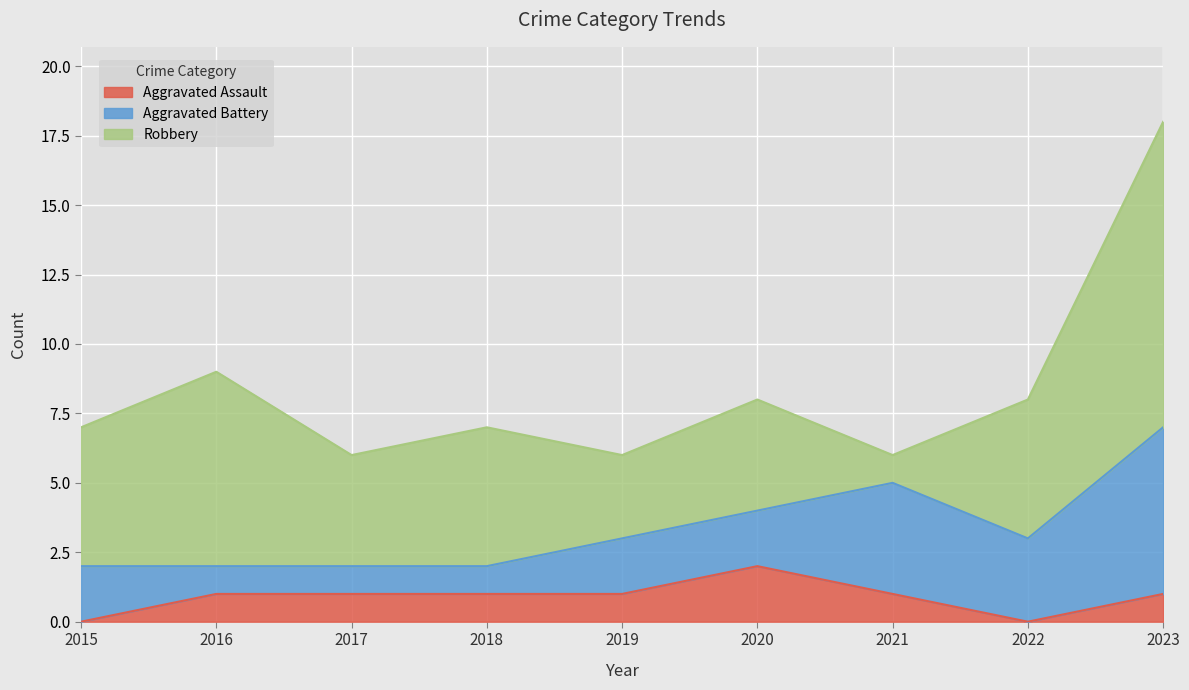

Reading left to right, list all the values displayed in this chart.

Aggravated Assault: 0	1	1	1	1	2	1	0	1
Aggravated Battery: 2	1	1	1	2	2	4	3	6
Robbery: 5	7	4	5	3	4	1	5	11